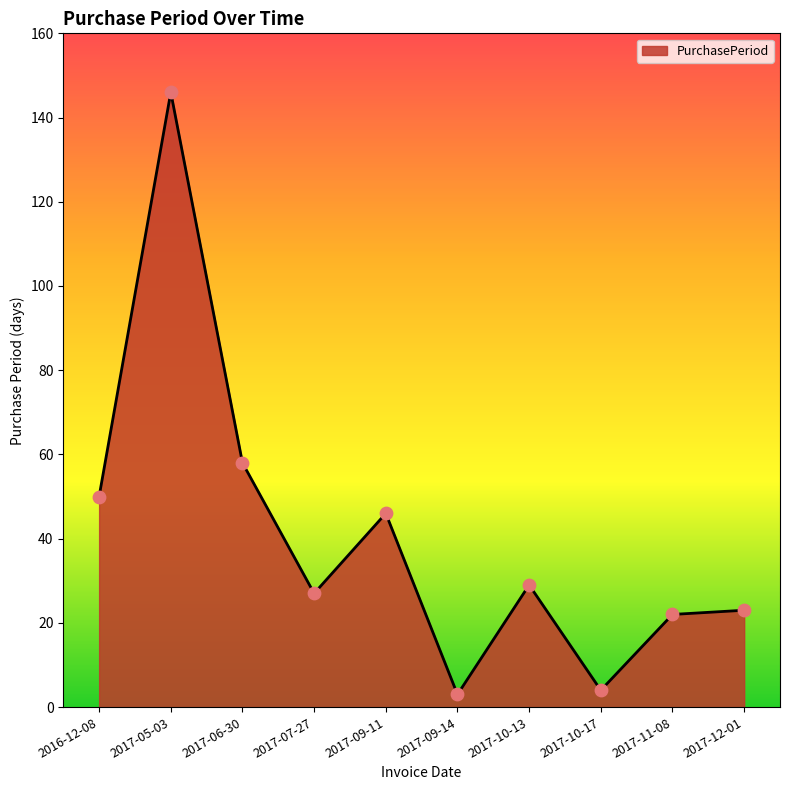

Between 2016-12-08 and 2017-11-08, which is larger?

2016-12-08